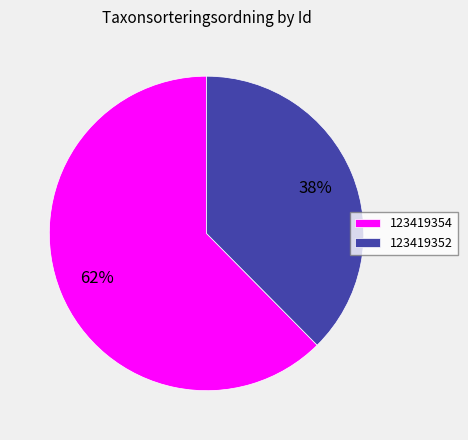

To the nearest percent, what percentage of the pie is 123419352?

38%